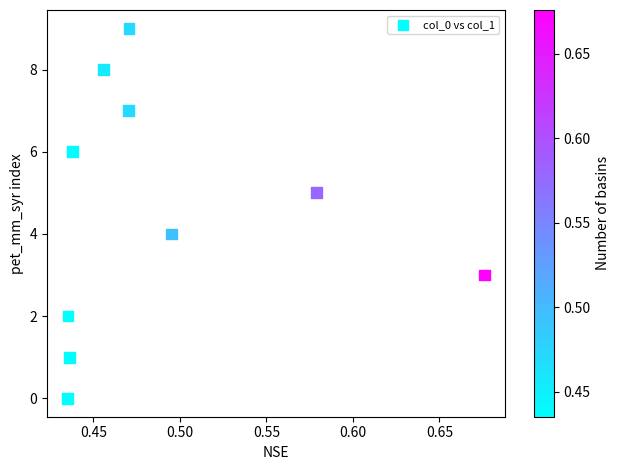

What is the range of Y values (max minus min)?

9